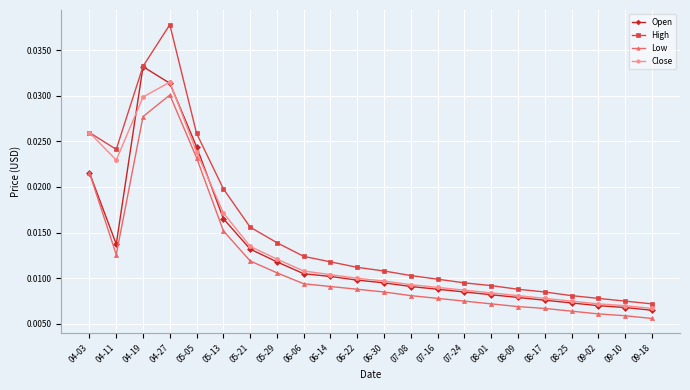

What is the total value across all series at 04-19?

0.1